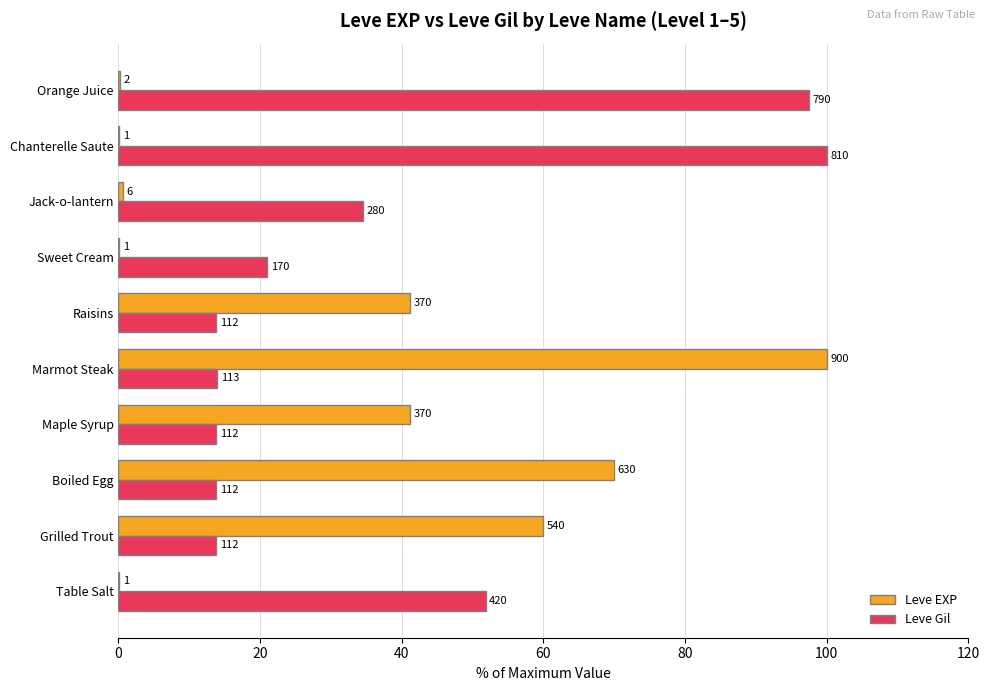

What are all the series names shown in the legend?

Leve EXP, Leve Gil